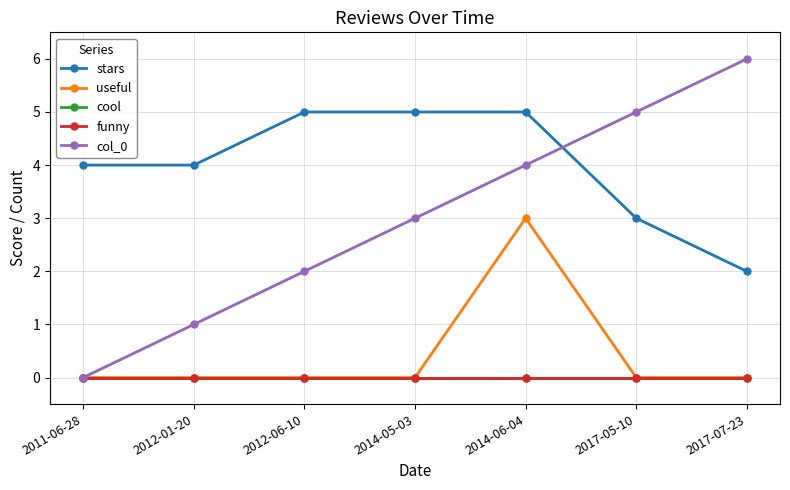

True or false: funny and col_0 intersect in this chart.

False